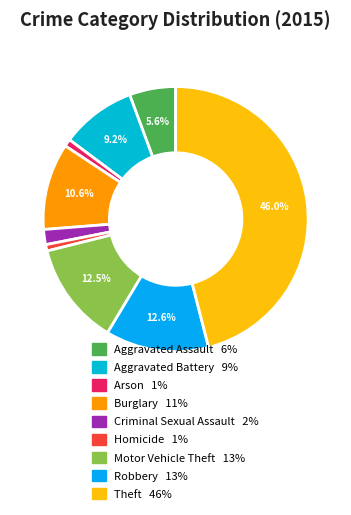

To the nearest percent, what is the combined percentage of Motor Vehicle Theft and Aggravated Assault?

18%